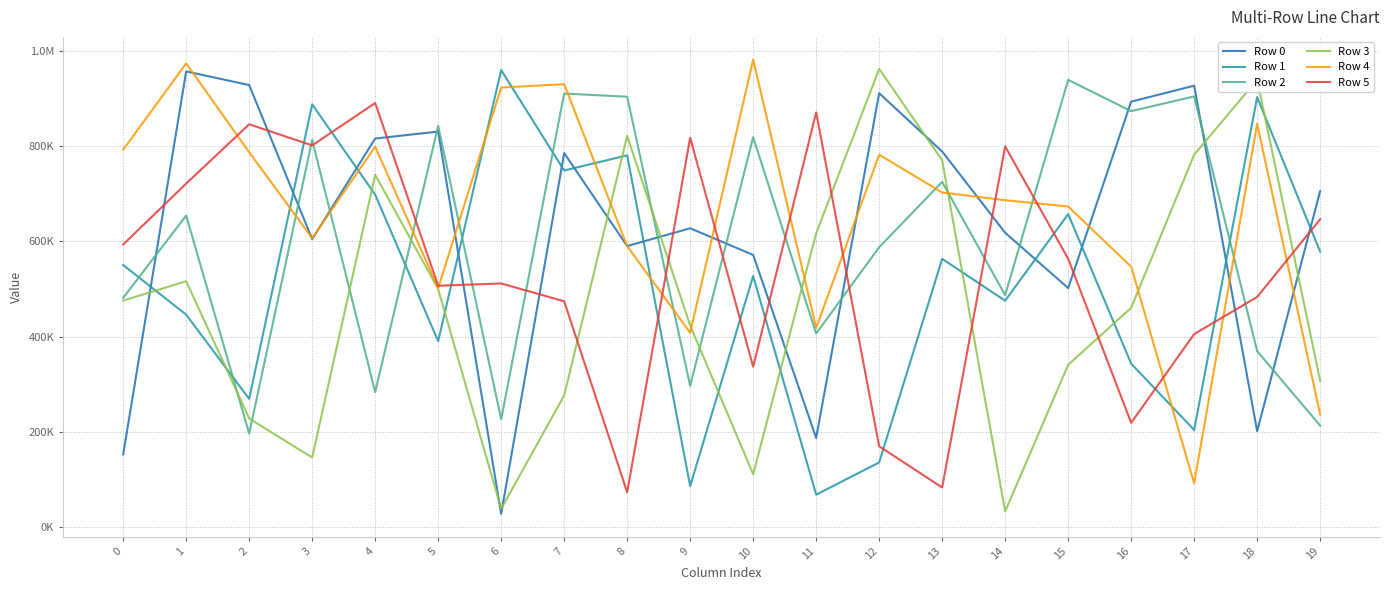

Does the chart display data point markers on the line(s)?

No